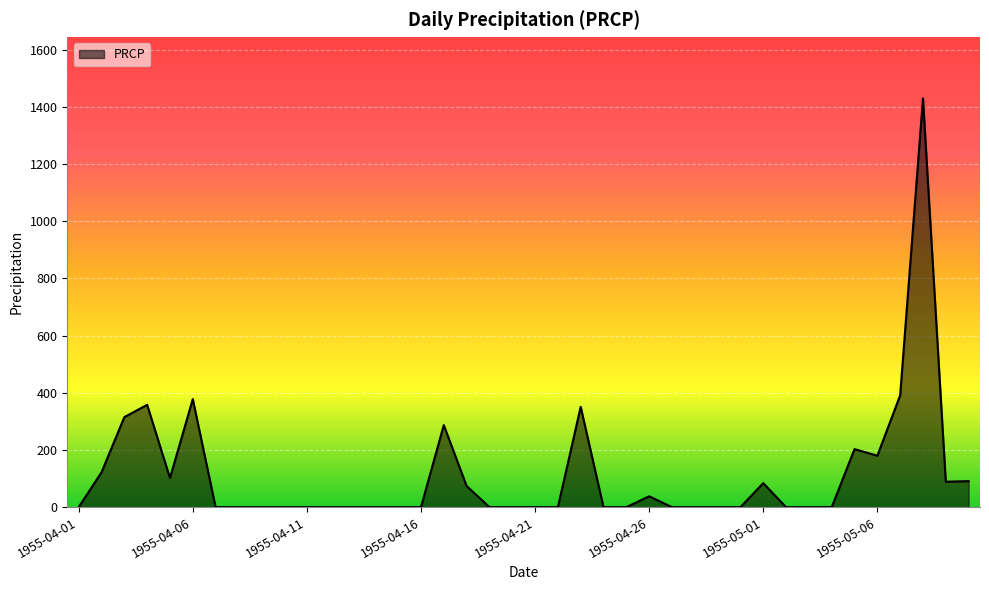

What is the maximum value shown in the chart?

1430